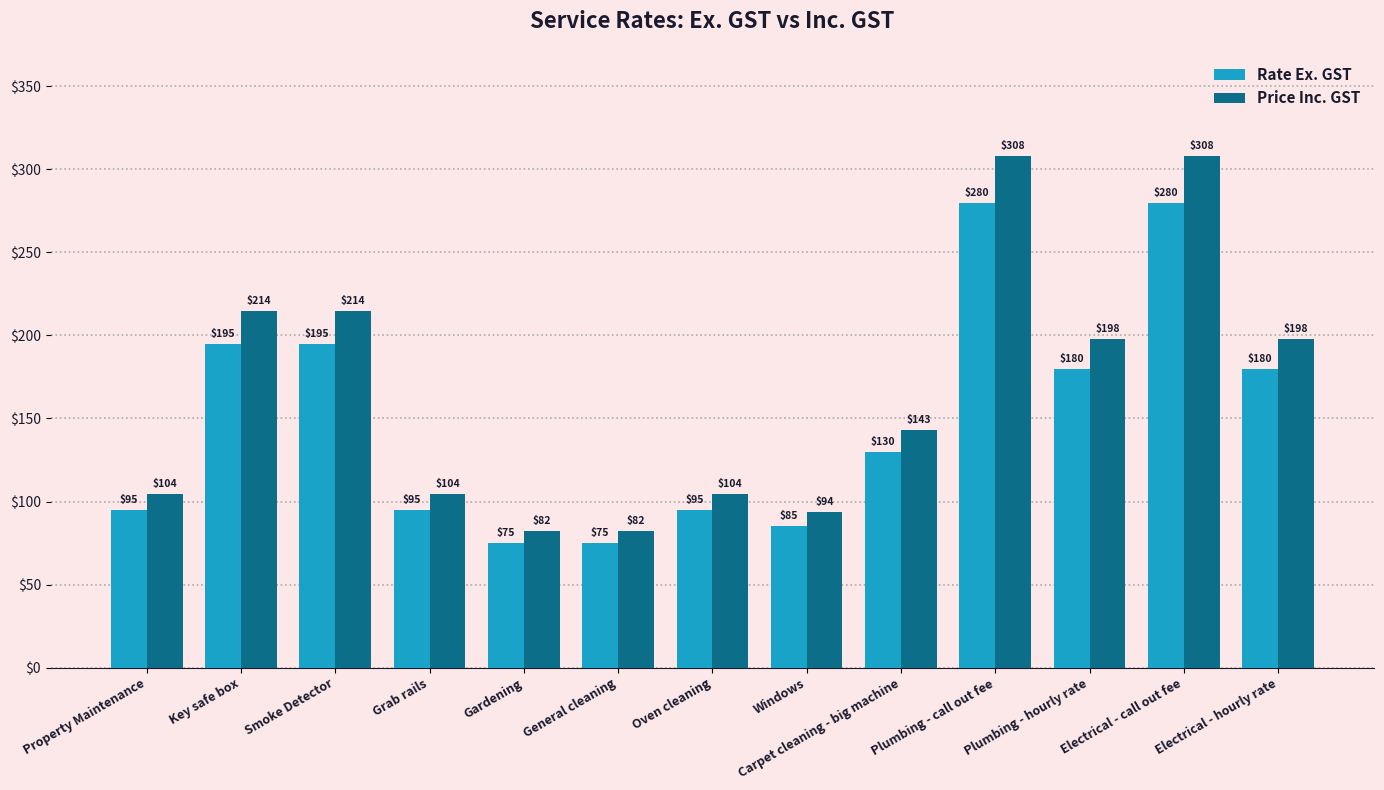

The value of Price Inc. GST at Grab rails is 60.0. True or false?

False